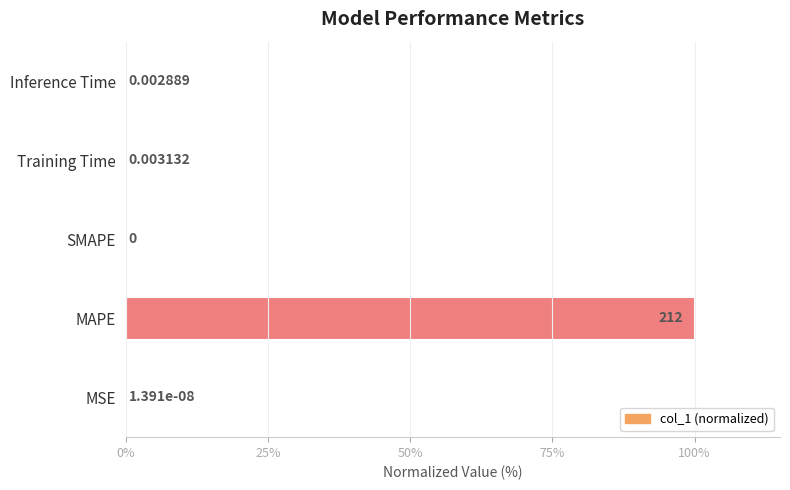

Between MAPE and Inference Time, which is larger?

MAPE